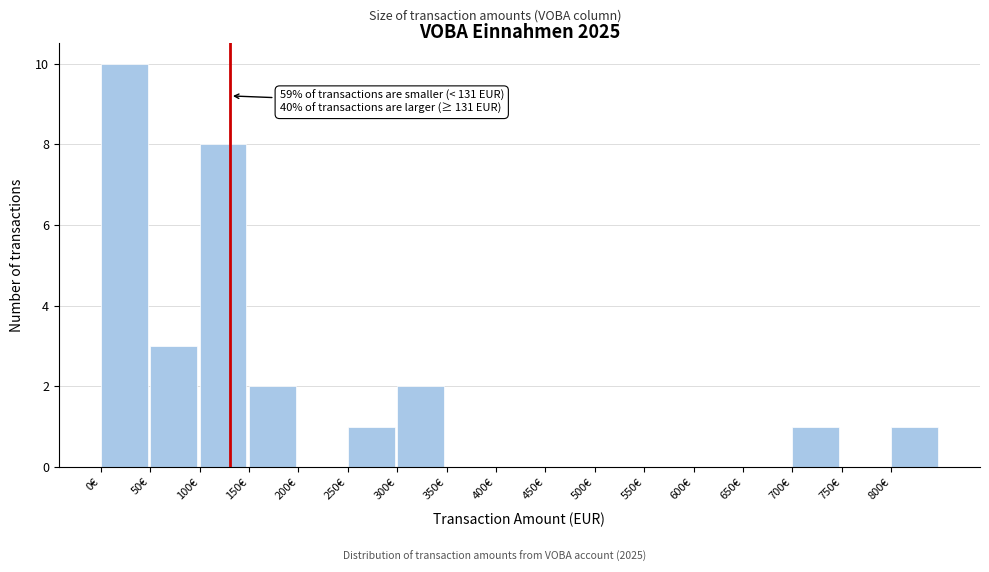

Which range on the x-axis has the tallest bar?

0 to 50